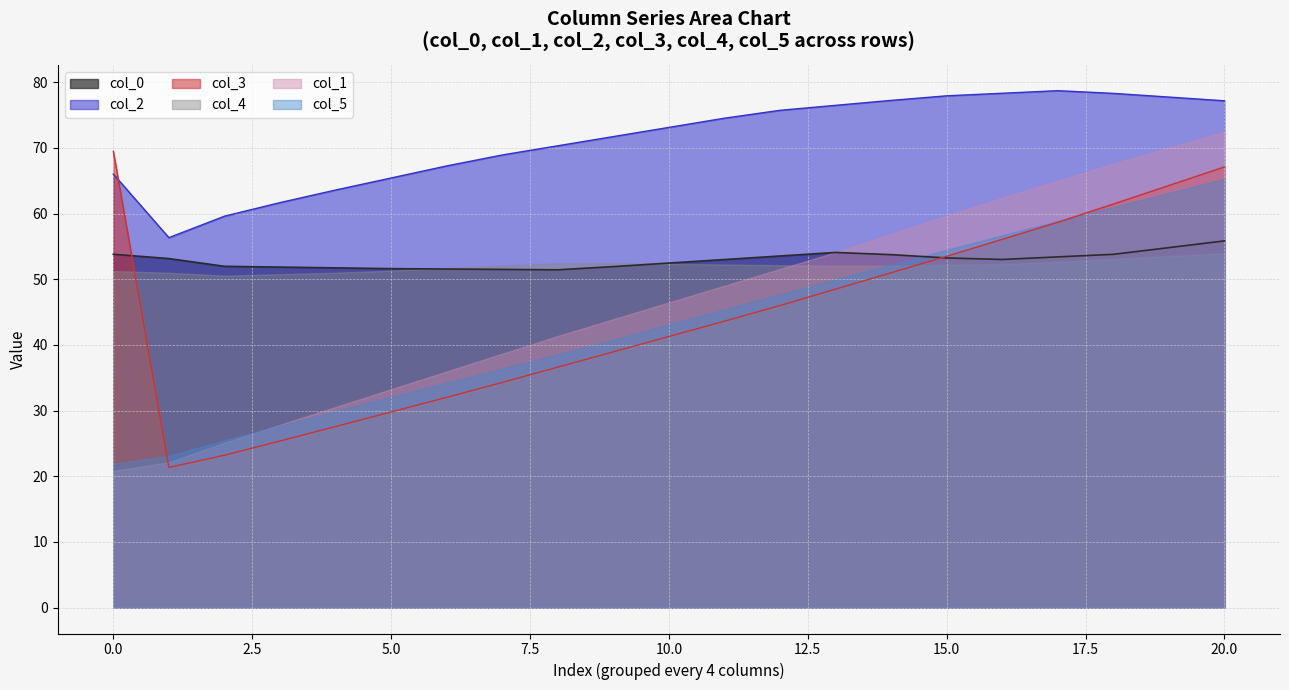

Which series has the largest total across all categories?

col_2